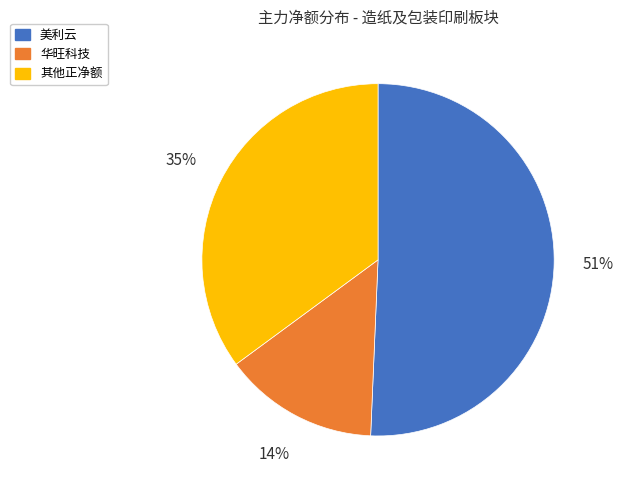

Does any single category account for the majority?

Yes